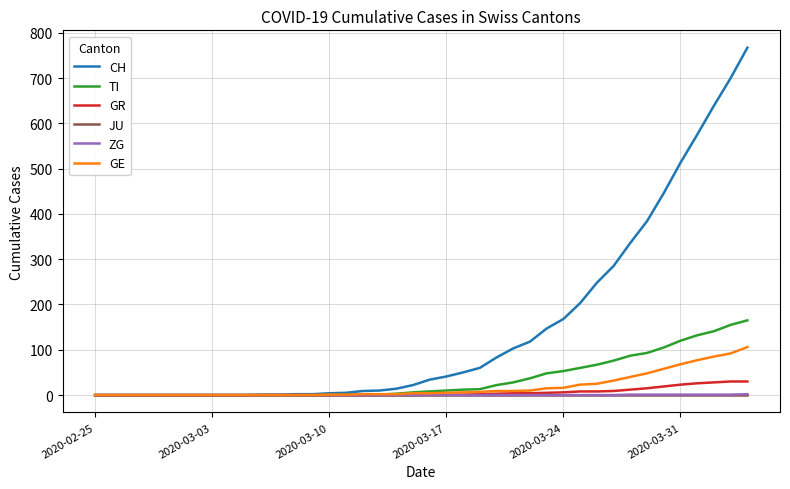

What are all the series names shown in the legend?

CH, TI, GR, JU, ZG, GE